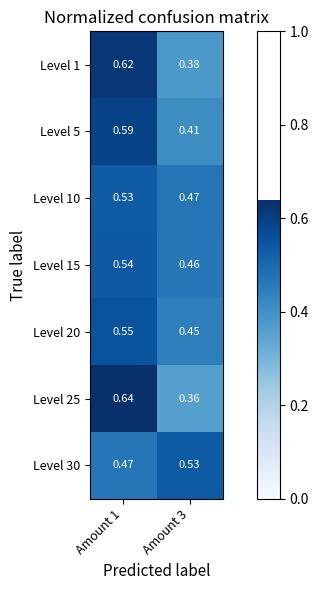

Is the value of Level 20 at Amount 1 greater than the value of Level 5 at Amount 3?

Yes